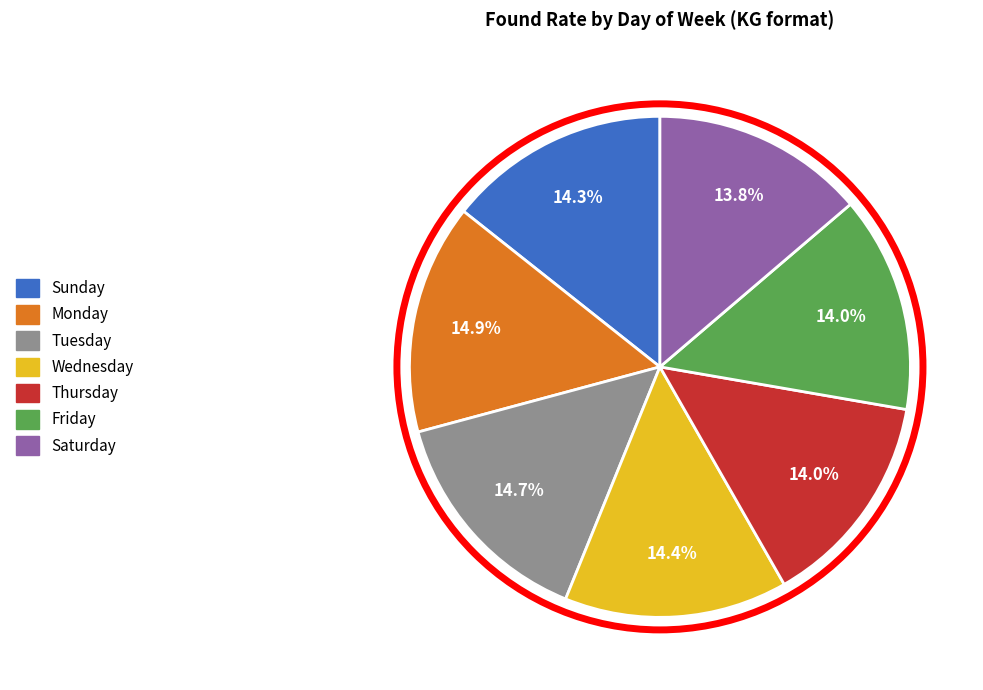

How many slices are in this pie chart?

7